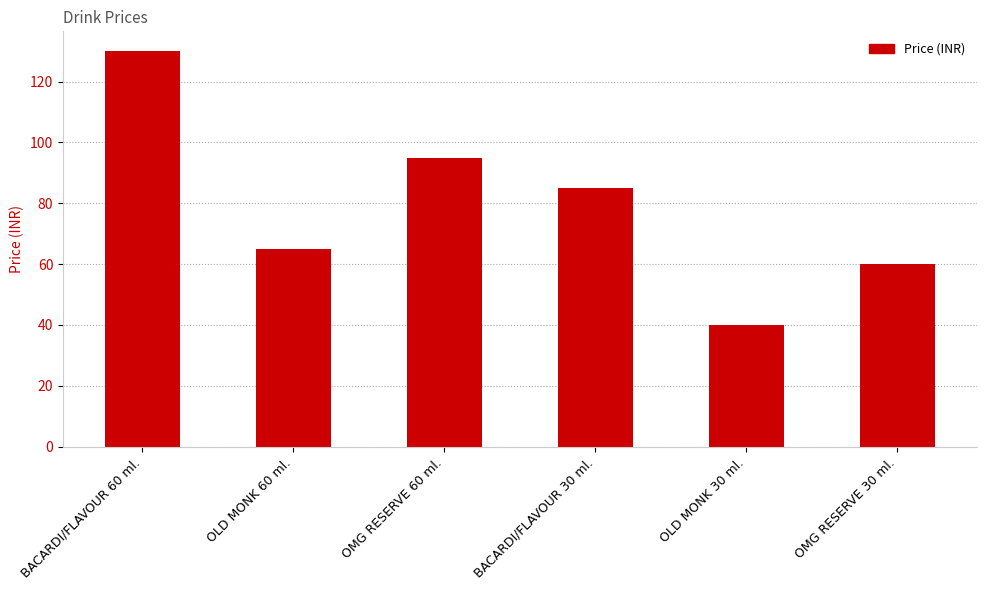

Reading left to right, transcribe all the data shown in this chart.

BACARDI/FLAVOUR 60 ml.=130	OLD MONK 60 ml.=65	OMG RESERVE 60 ml.=95	BACARDI/FLAVOUR 30 ml.=85	OLD MONK 30 ml.=40	OMG RESERVE 30 ml.=60